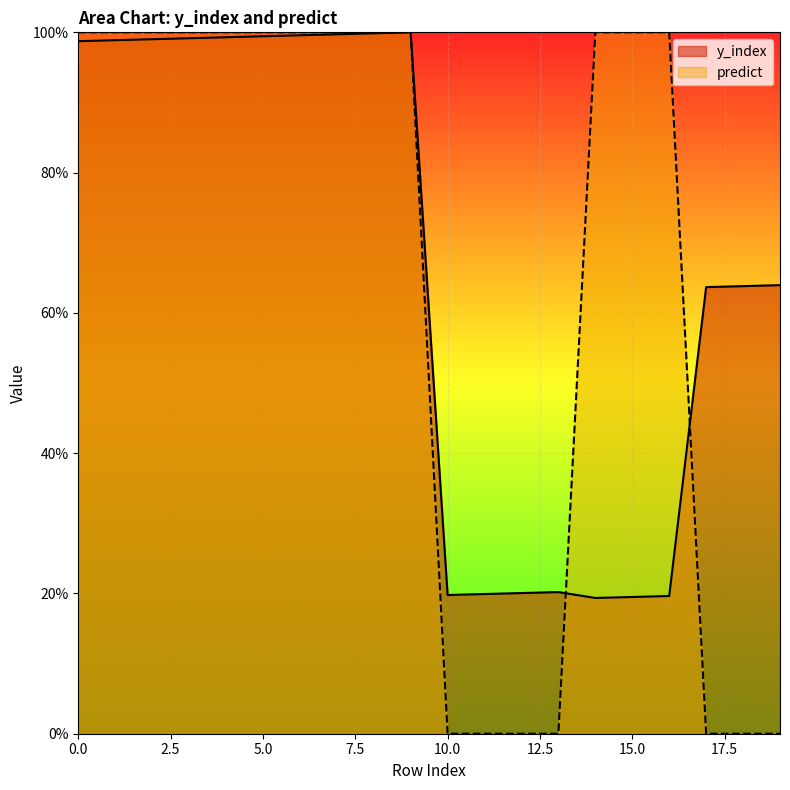

Which series ends up on top after the final intersection of y_index and predict?

y_index